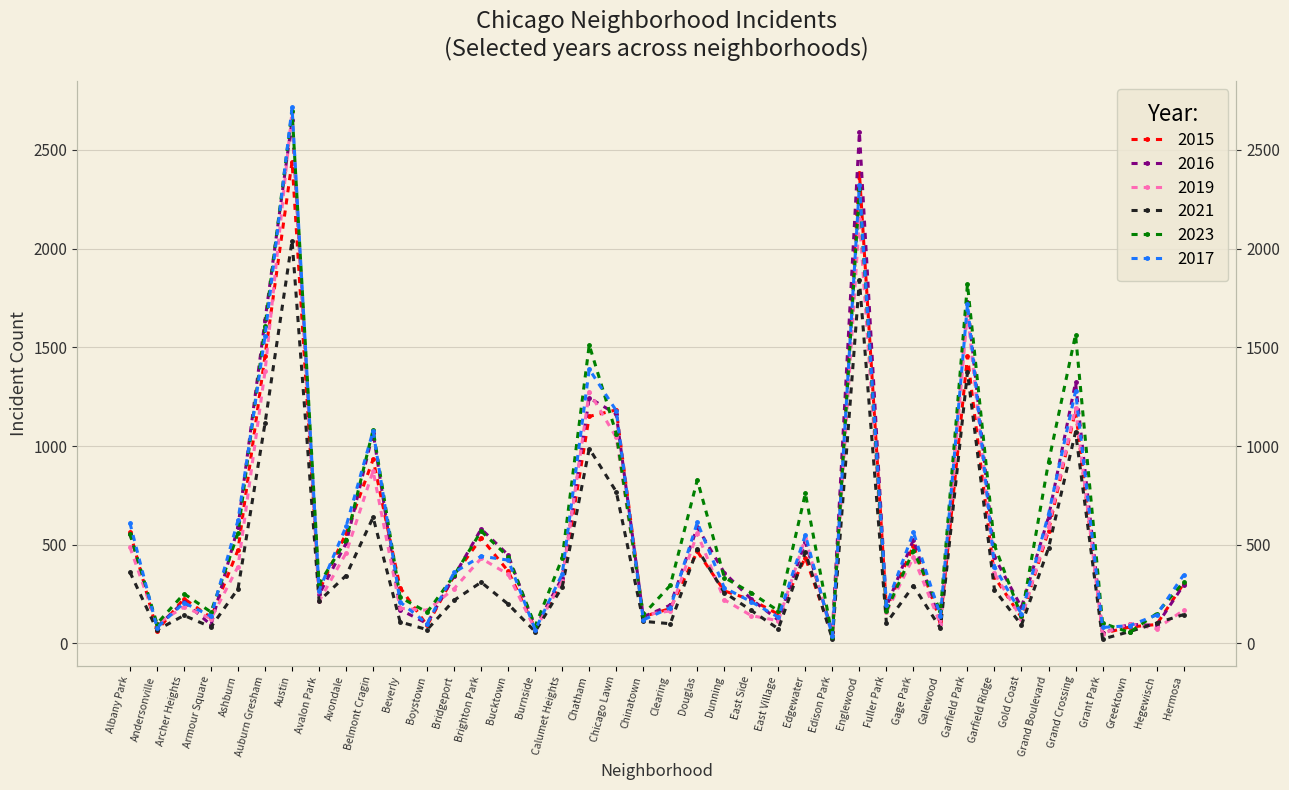

How many values in the 2016 series are below 341?

20